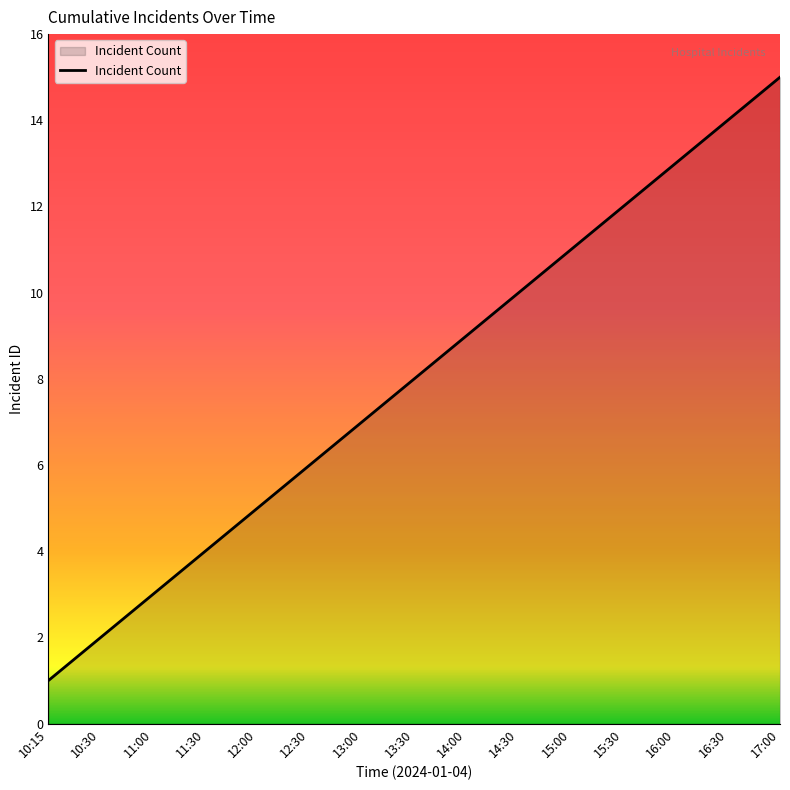

True or false: the data shows 4 at 15:00.

False